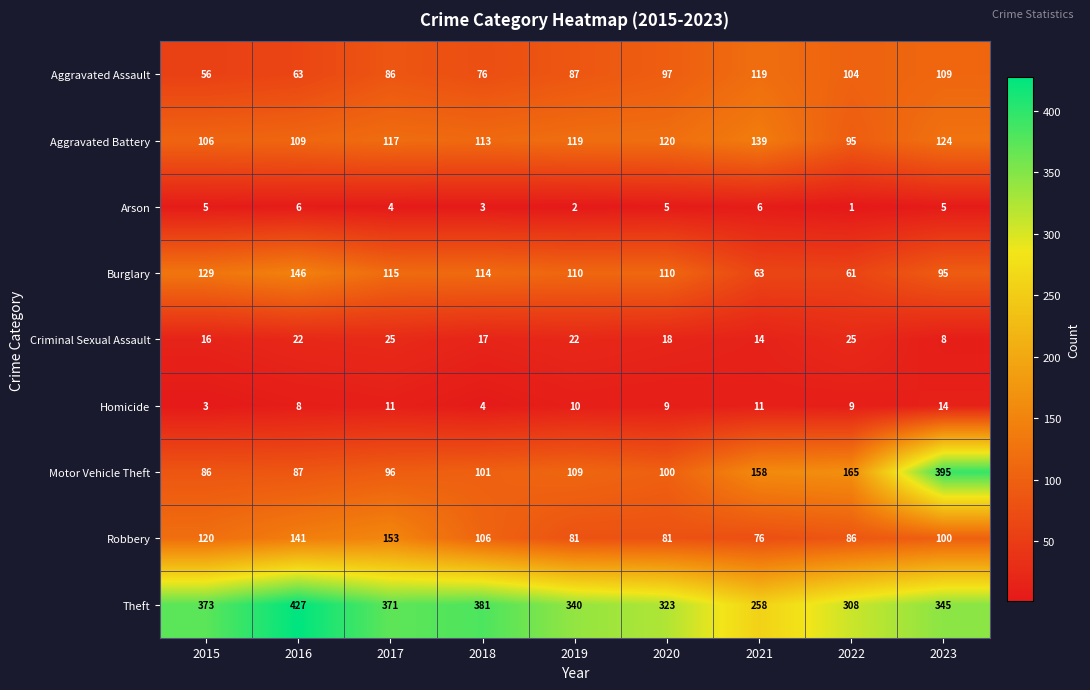

At 2022, list the series in order from smallest to largest.

Arson, Homicide, Criminal Sexual Assault, Burglary, Robbery, Aggravated Battery, Aggravated Assault, Motor Vehicle Theft, Theft